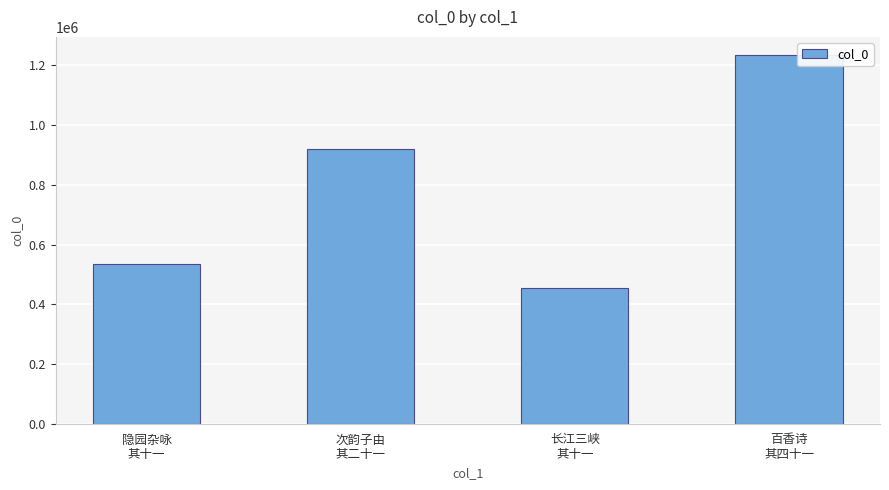

Which category has the highest value across all series?

百香诗
其四十一